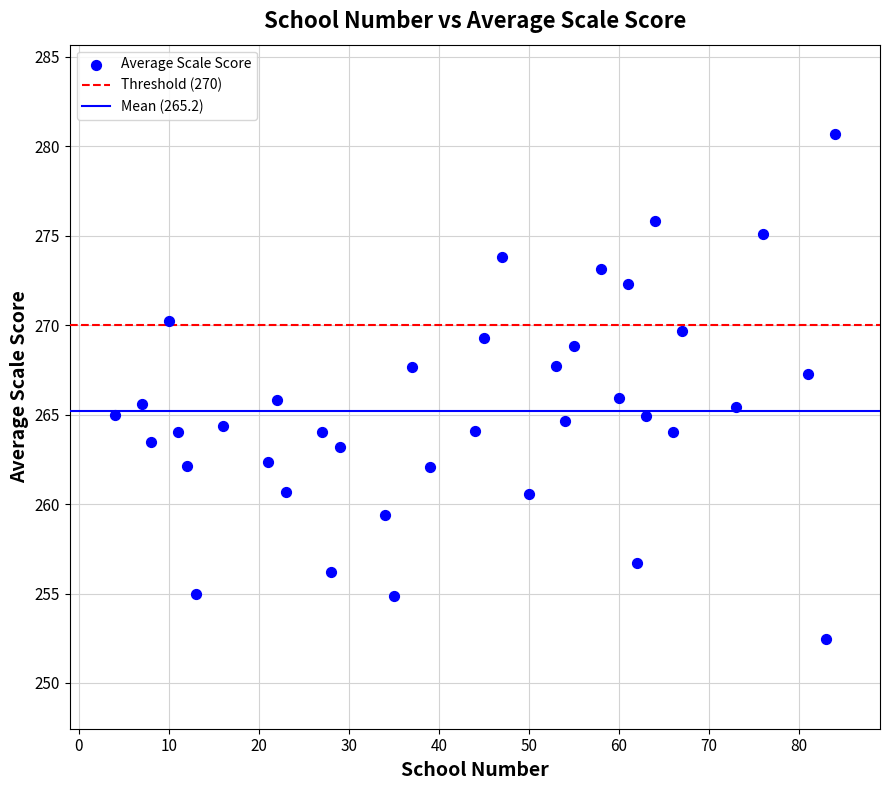

What is the range of Y values (max minus min)?

28.2